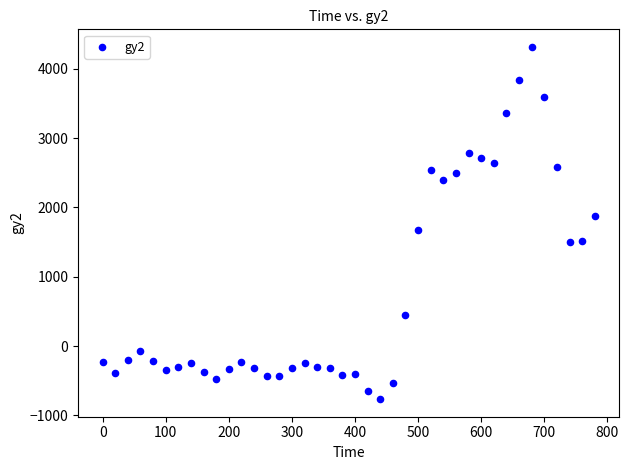

What is the range of X values (max minus min)?

780